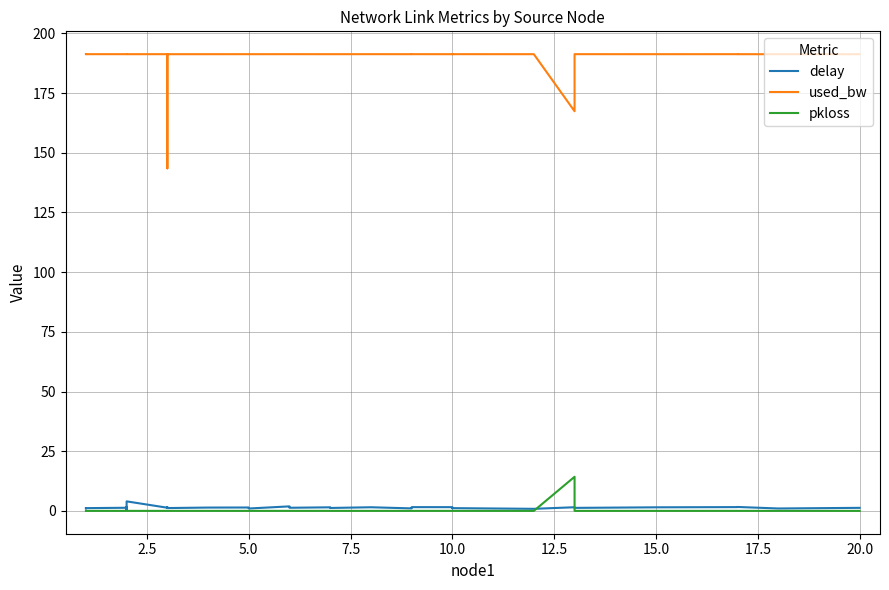

Reading left to right, extract all data points from this chart.

delay: 1.1	1.0	1.2	1.3	1.7	0.7	1.3	0.8	4.0	1.3	1.6	1.5	1.2	1.4	1.4	1.0	1.9	1.3	1.5	1.3	1.2	1.5	1.0	1.6	1.6	1.1	1.2	1.2	0.9	1.5	1.4	1.3	1.5	1.6	1.6	1.0	1.3
used_bw: 191.3	191.3	191.3	191.3	191.3	191.3	191.3	191.3	191.3	191.3	191.3	143.5	191.3	191.3	191.3	191.3	191.3	191.3	191.3	191.3	191.3	191.3	191.3	191.3	191.3	191.3	191.3	191.3	191.3	167.4	191.3	191.3	191.3	191.3	191.3	191.3	191.3
pkloss: 0.0	0.0	0.0	0.0	0.0	0.0	0.0	0.0	0.0	0.0	0.0	0.0	0.0	0.0	0.0	0.0	0.0	0.0	0.0	0.0	0.0	0.0	0.0	0.0	0.0	0.0	0.0	0.0	0.0	14.3	0.0	0.0	0.0	0.0	0.0	0.0	0.0